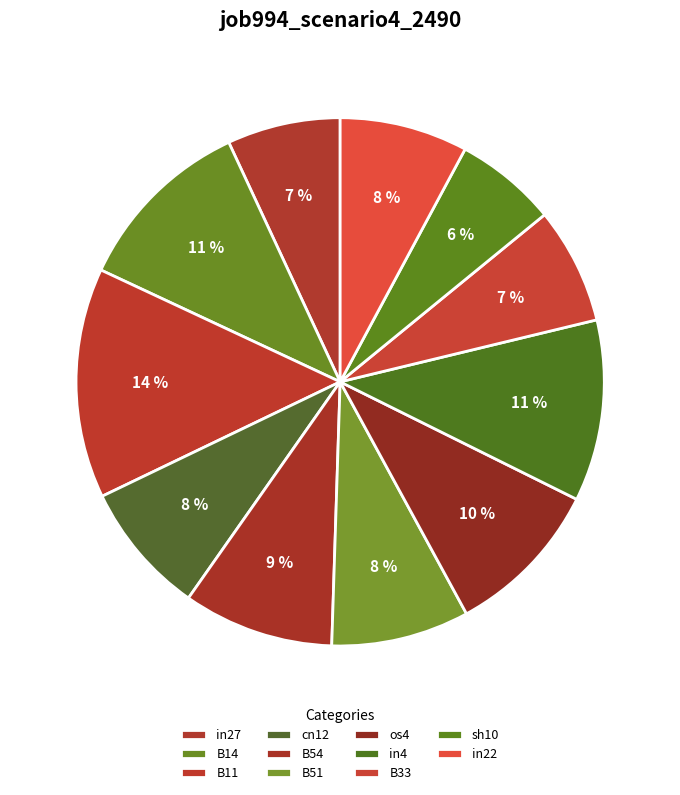

Is the sum of in22 and sh10 greater than half?

No